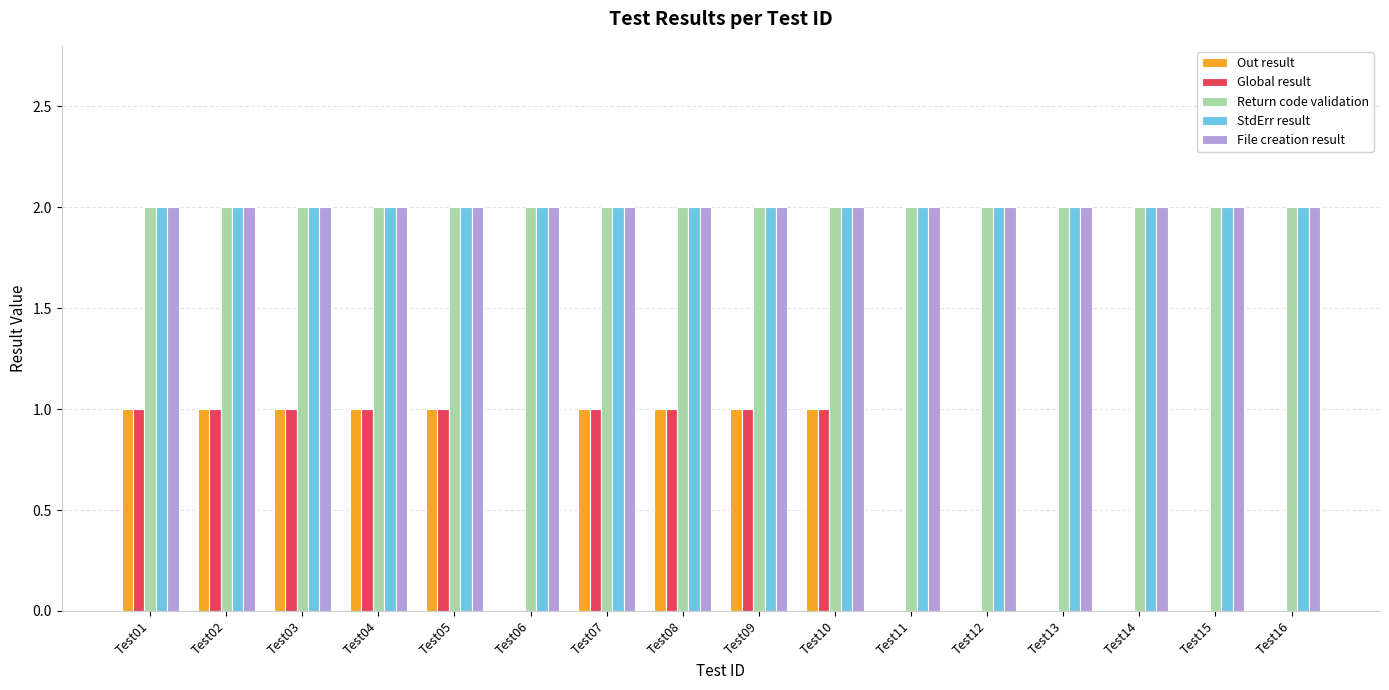

What is the sum of all StdErr result values?

32